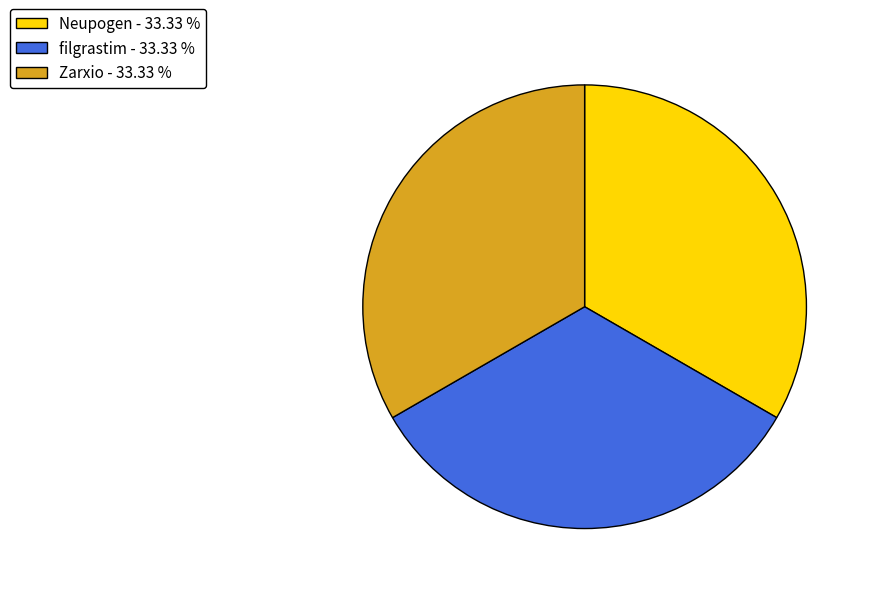

Count the number of slices in the pie.

3